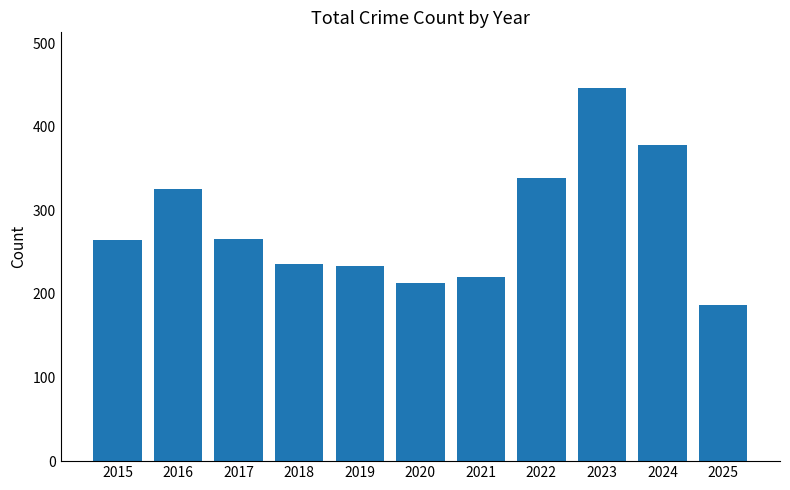

At which category does the chart reach its minimum across all series?

2025